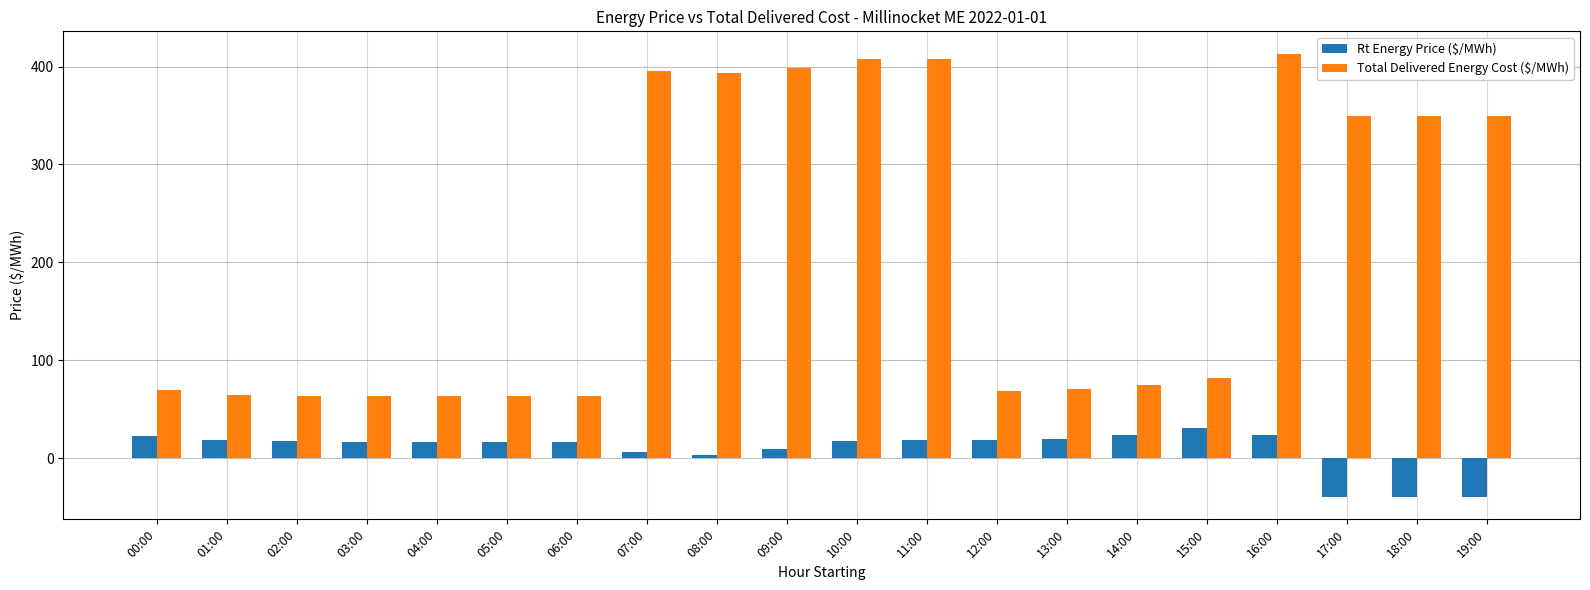

How many series are shown in this chart?

2